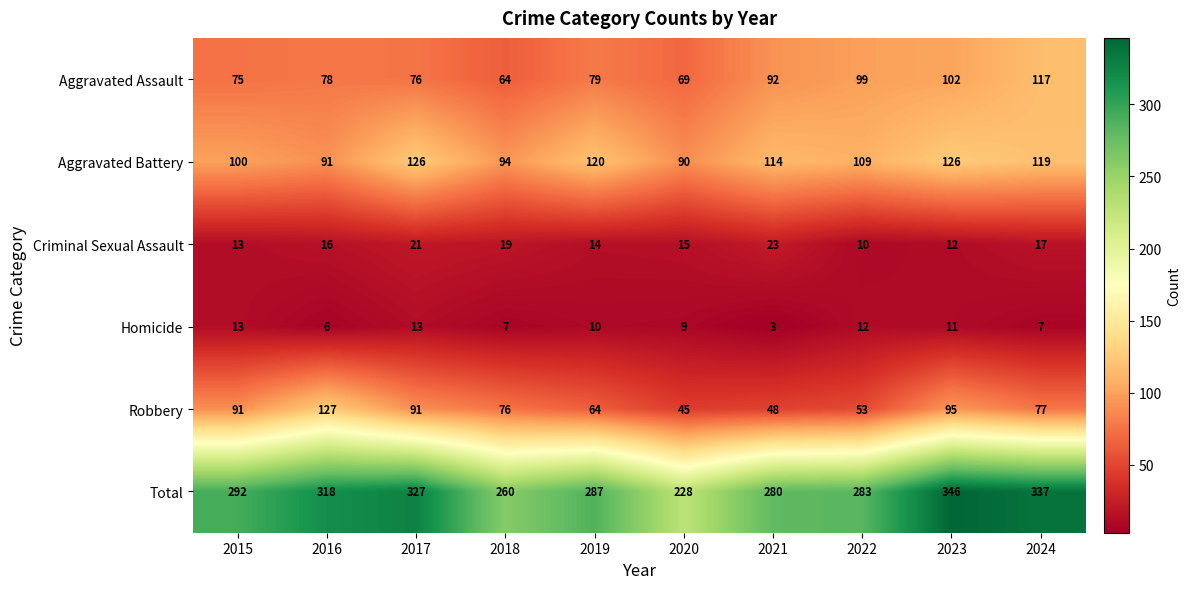

The Aggravated Battery series shows 51 at 2017. True or false?

False